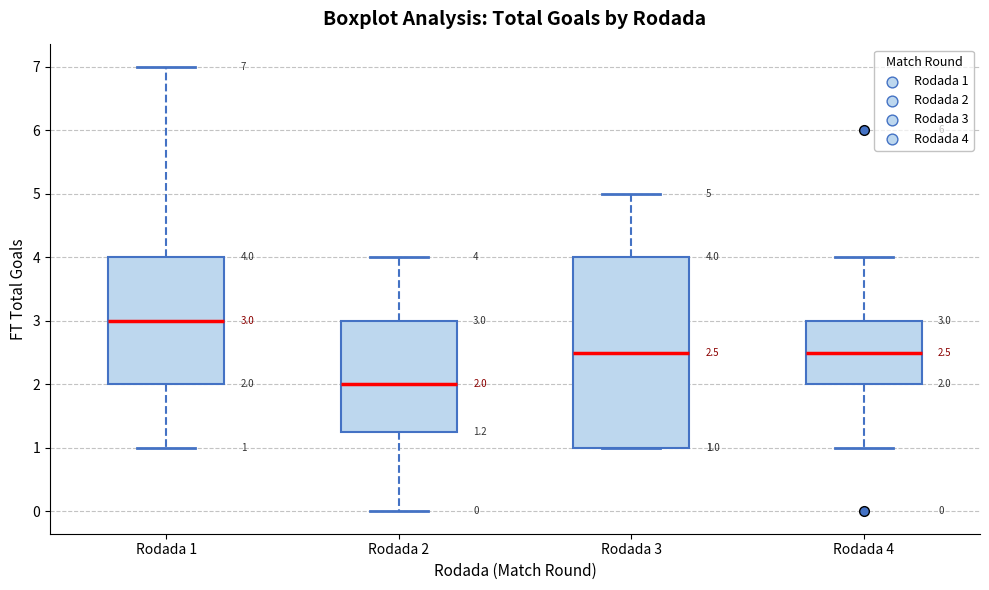

Which box's median line is the lowest?

Rodada 2